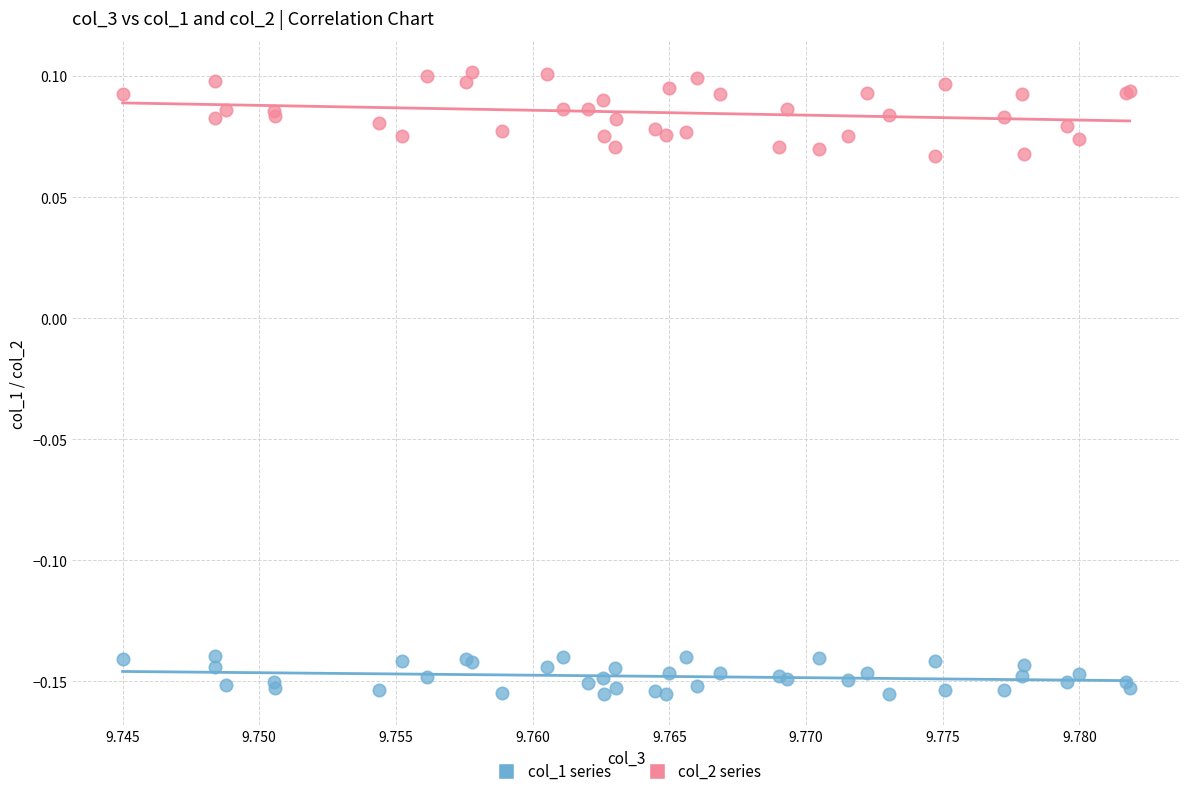

Which series has the largest Y range (max minus min)?

col_2 series